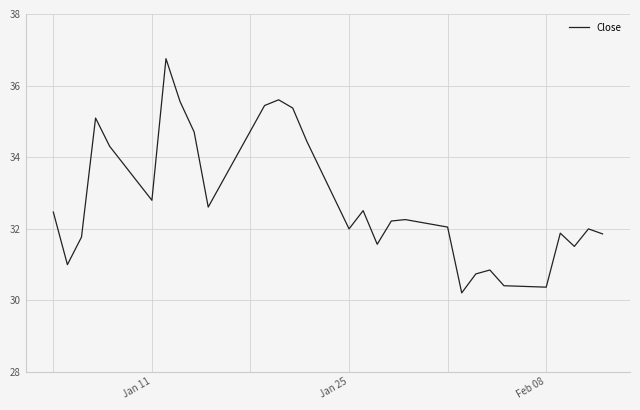

What is the maximum value shown in the chart?

36.8